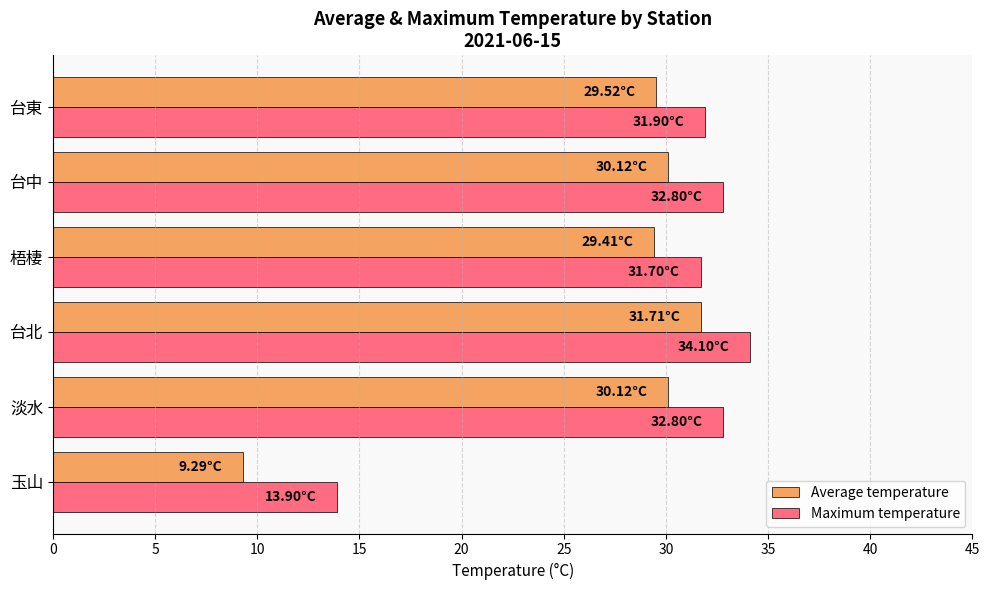

What is the sum of all Average temperature values?

160.2